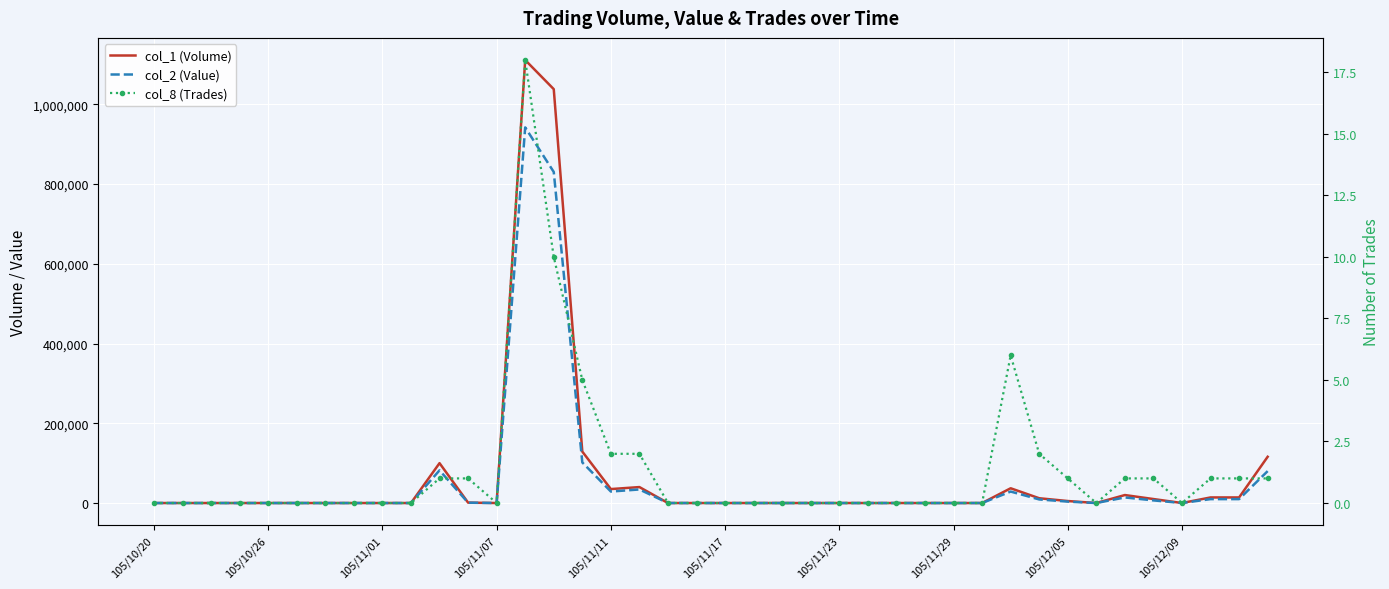

Is this an area chart (filled region under the line)?

No